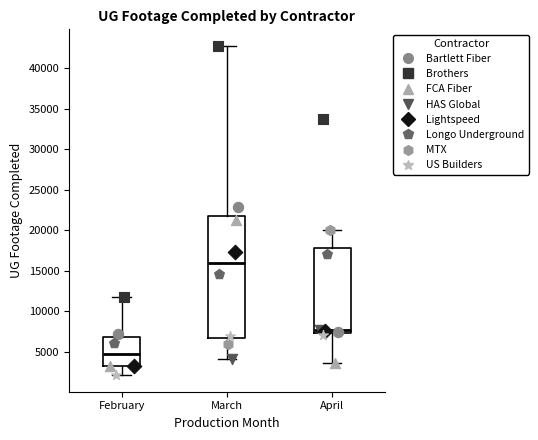

Where is the upper edge of the box for February on the y-axis? The values are not printed on the chart, so give them approximately, as read against the axis.

7000